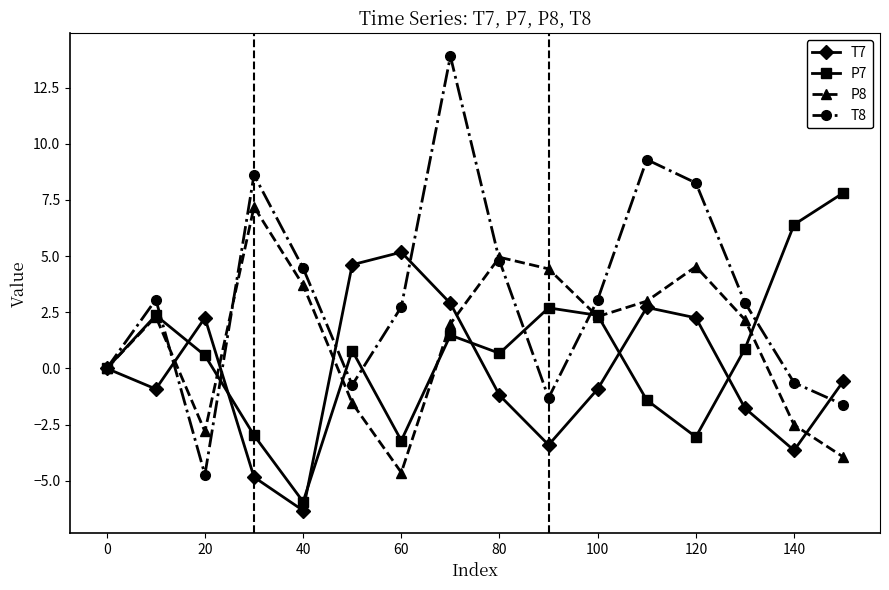

Which series has the largest range (max minus min)?

T8